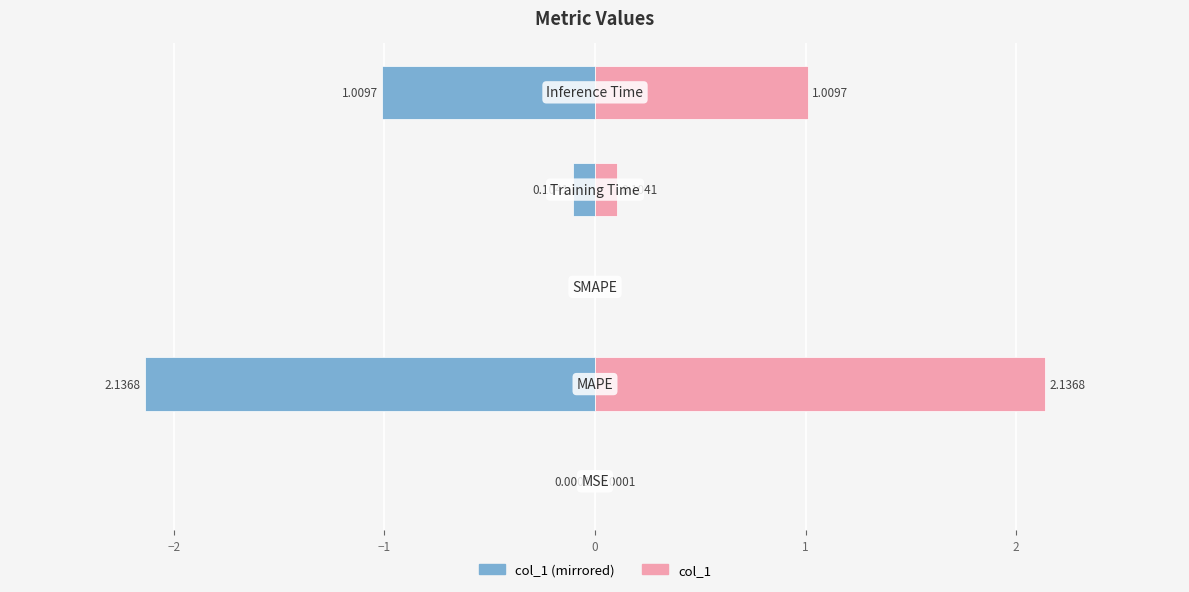

What is the value of the col_1 (left) bar at the 5th from the left?

-1.0